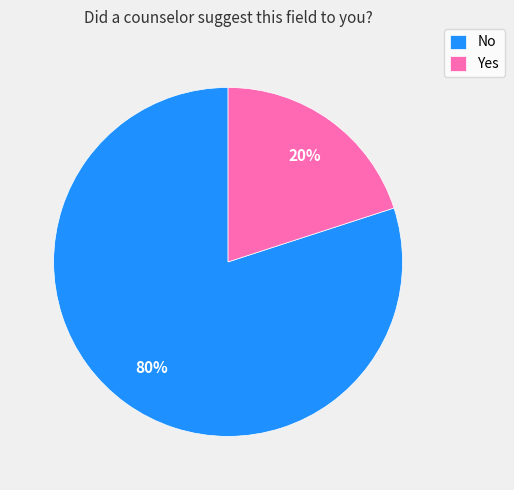

What is the majority slice?

No